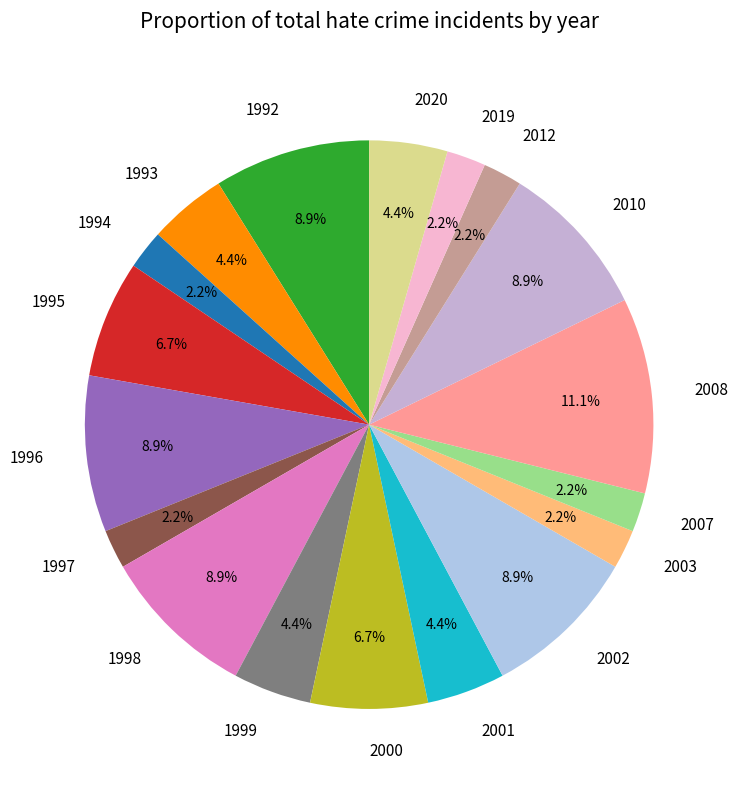

What is the ratio of the value at 1996 to the value at 2007?

4.0